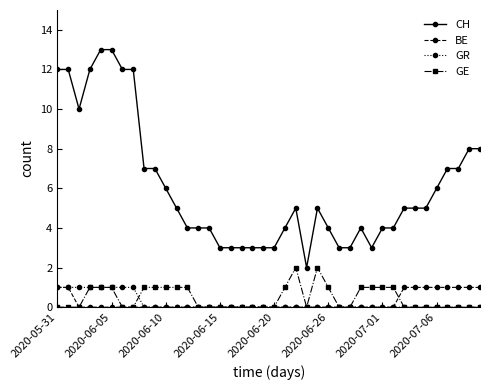

Which series has the largest range (max minus min)?

CH